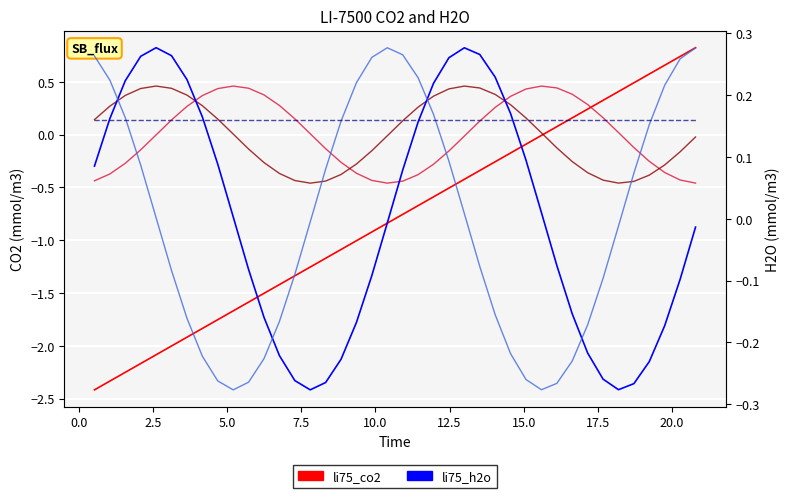

How many categories are shown in the chart?

40